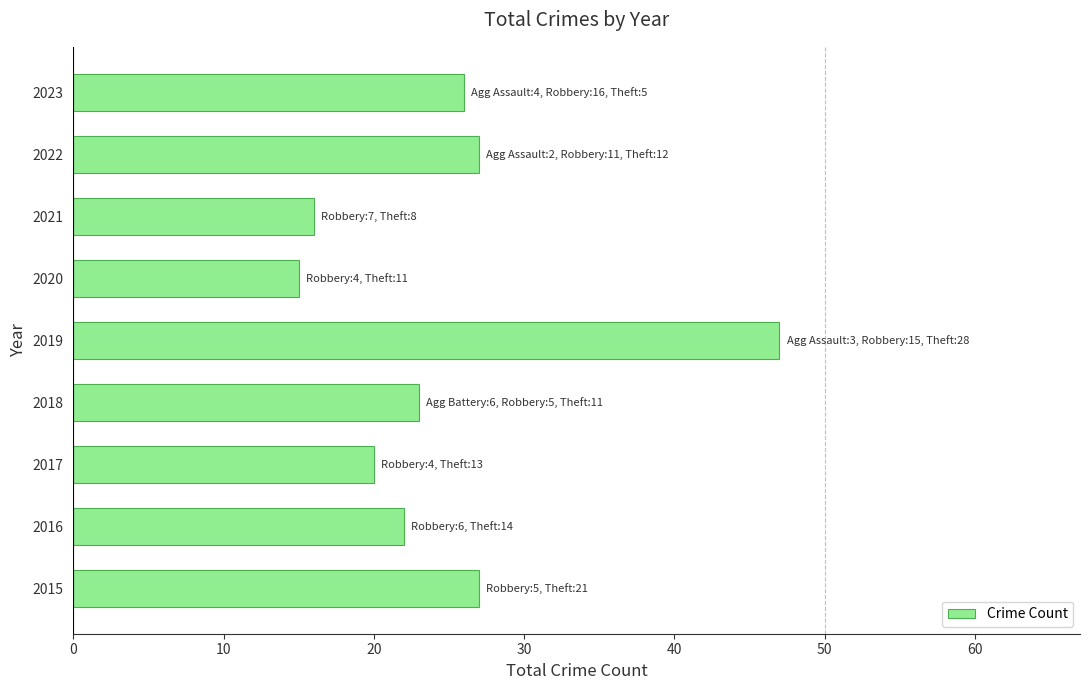

What is the average value?

25